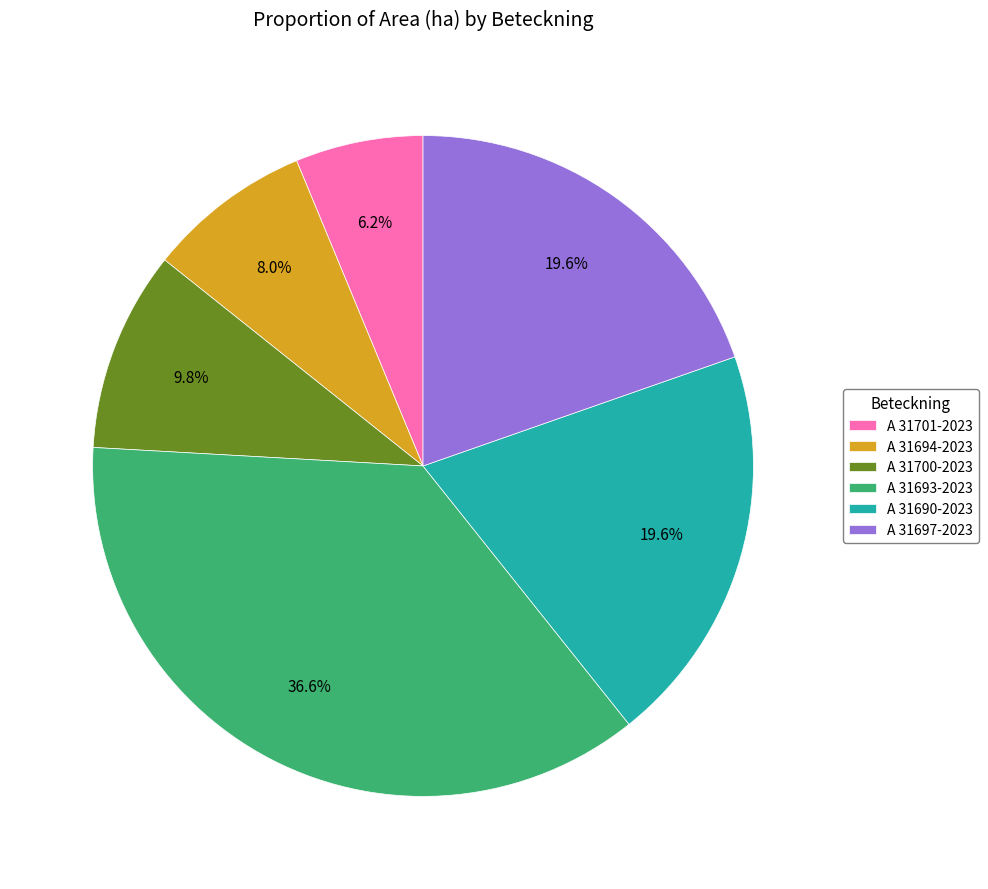

To the nearest percent, what is the difference between the largest and smallest slice percentages?

30%